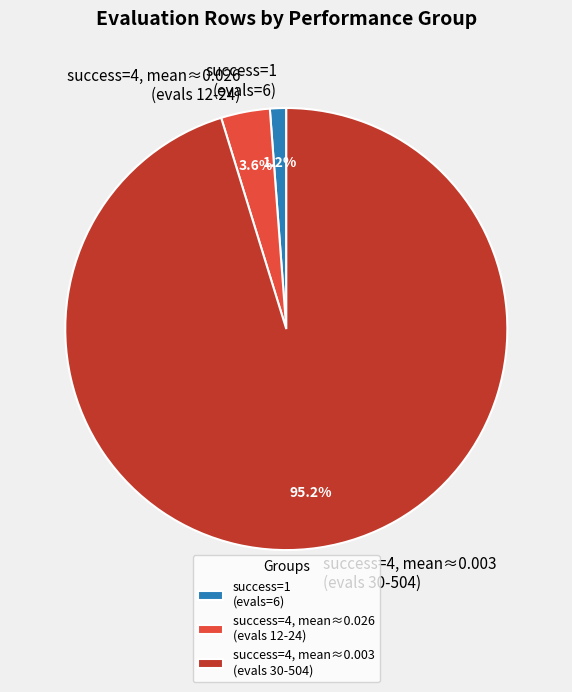

To the nearest percent, what is the difference between the largest and smallest slice percentages?

94%